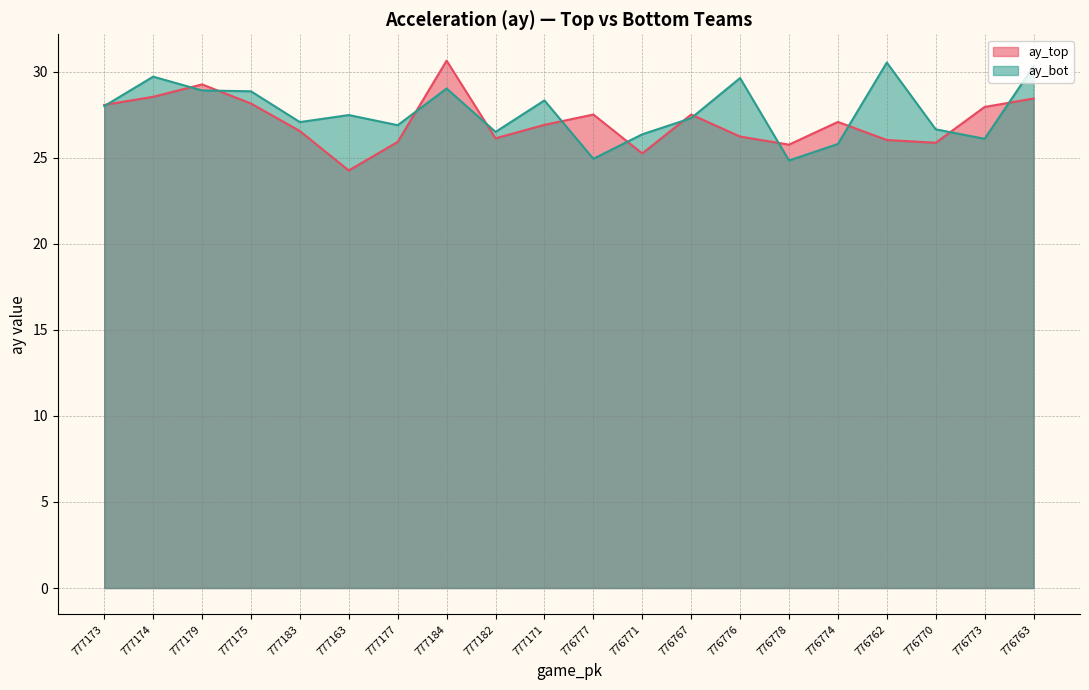

What is the average value of the ay_bot series?

27.7